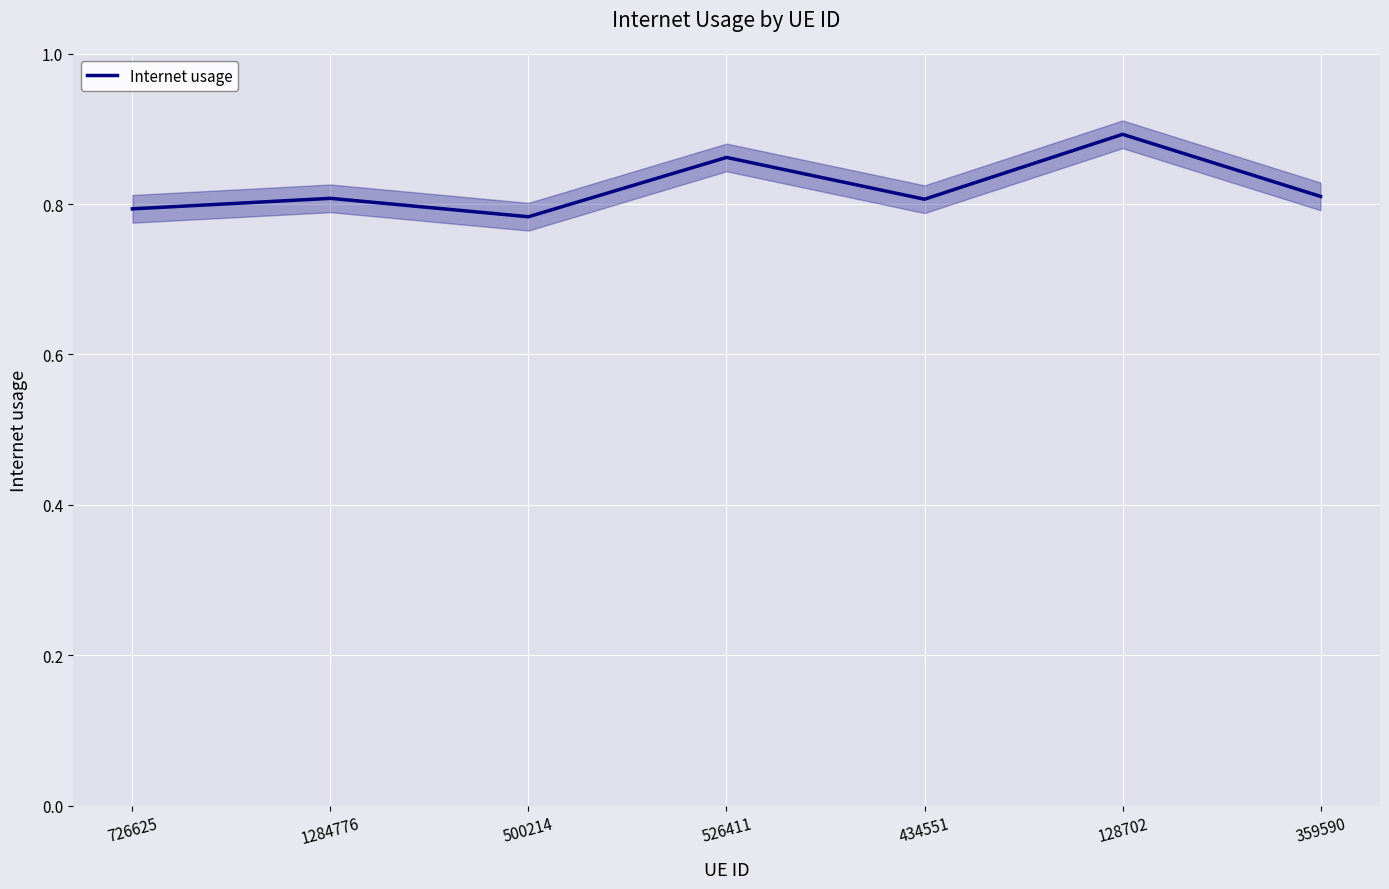

List the labels in order of value, smallest first.

500214, 726625, 434551, 1284776, 359590, 526411, 128702